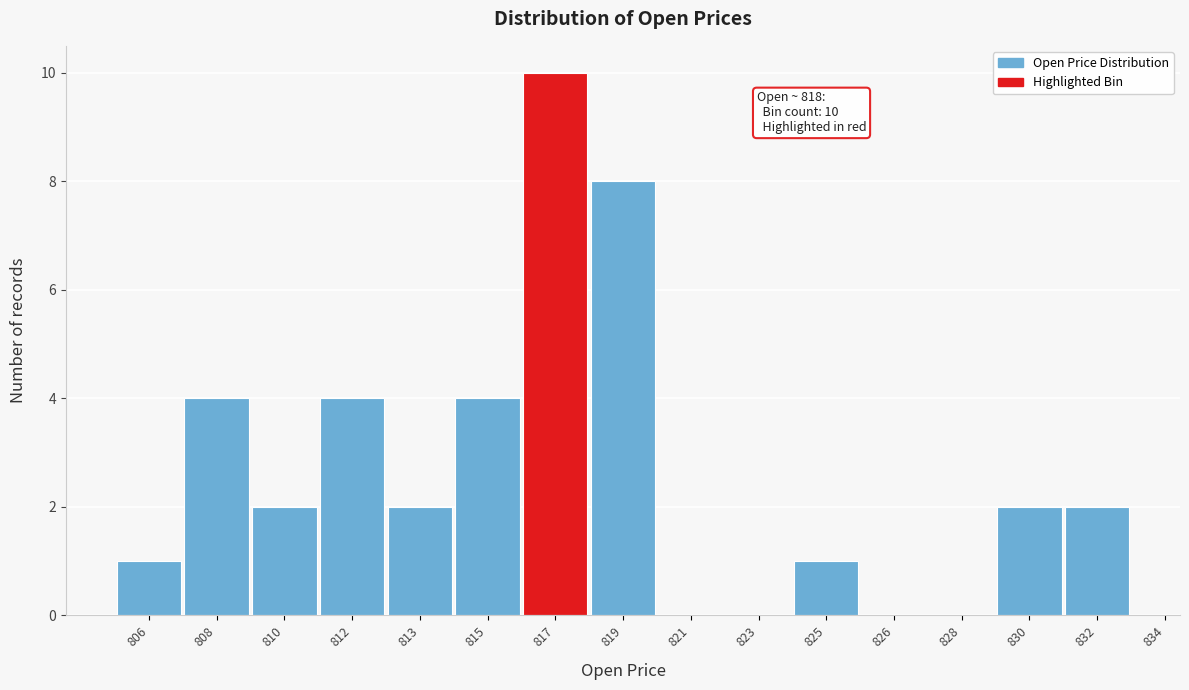

Reading left to right, extract all data points from this chart.

806=1	808=4	810=2	812=4	813=2	815=4	817=10	819=8	821=0	823=0	825=1	826=0	828=0	830=2	832=2